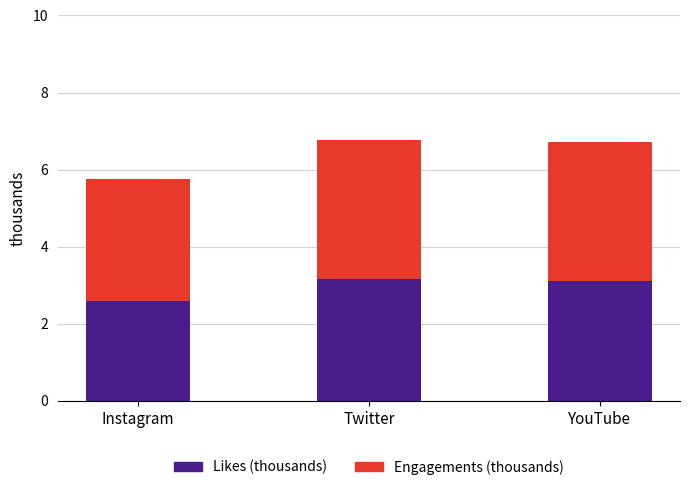

Reading left to right, transcribe the values for Likes (thousands).

Instagram=2.6	Twitter=3.2	YouTube=3.1